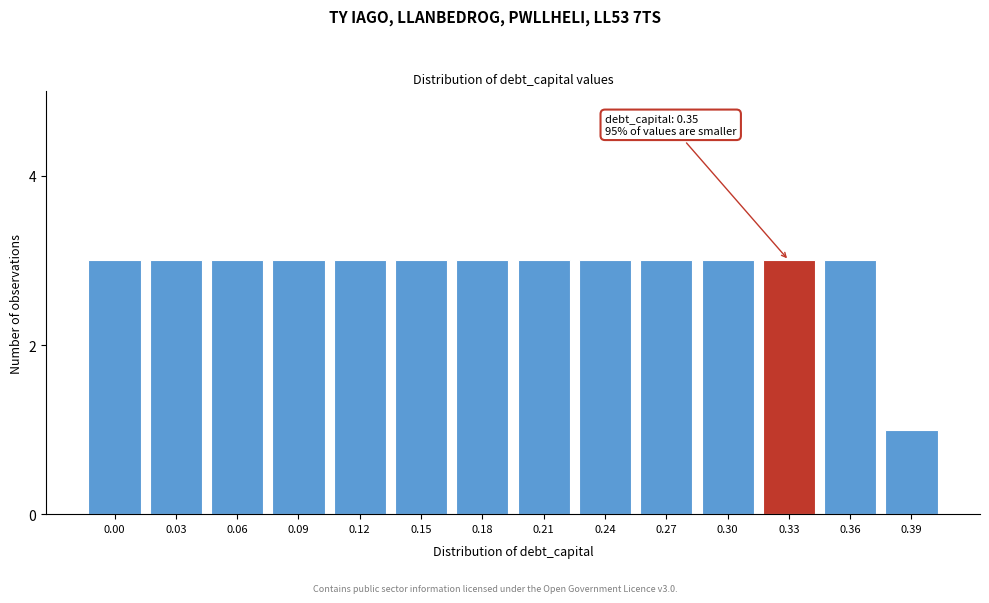

Reading left to right, transcribe all the data shown in this chart.

0.00=3	0.03=3	0.06=3	0.09=3	0.12=3	0.15=3	0.18=3	0.21=3	0.24=3	0.27=3	0.30=3	0.33=3	0.36=3	0.39=1